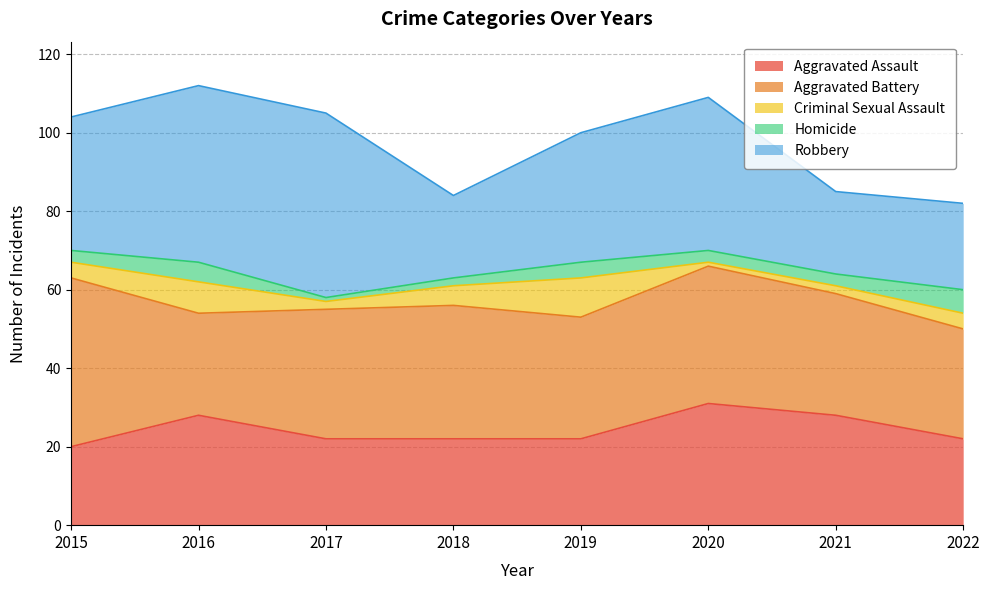

What is the average value of the Aggravated Assault series?

24